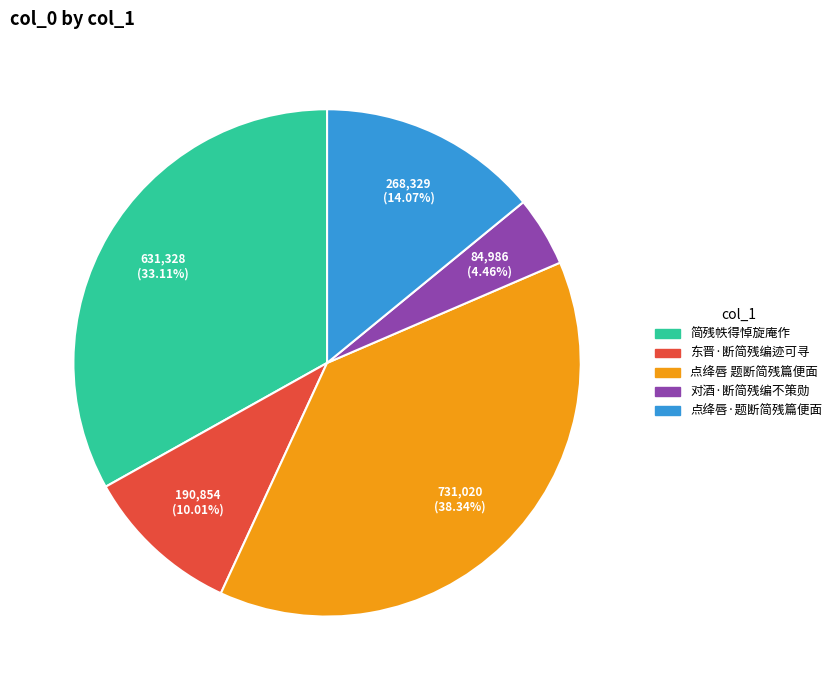

Which slice is the largest?

点绛唇 题断简残篇便面